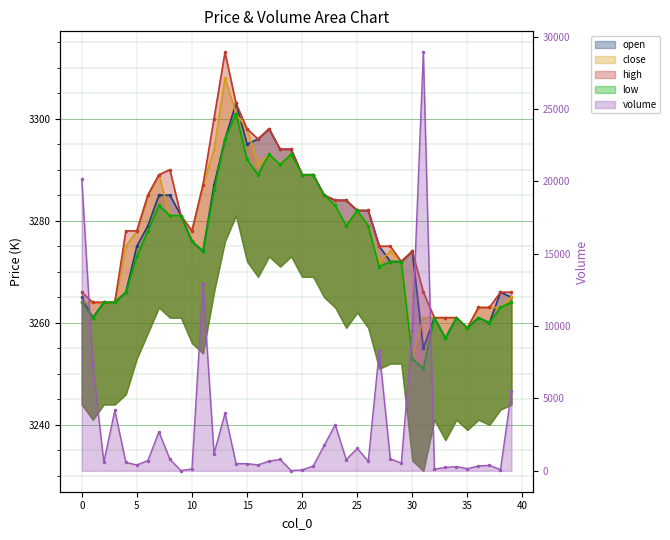

What is the sum of the high values at 34 and 20?

6550